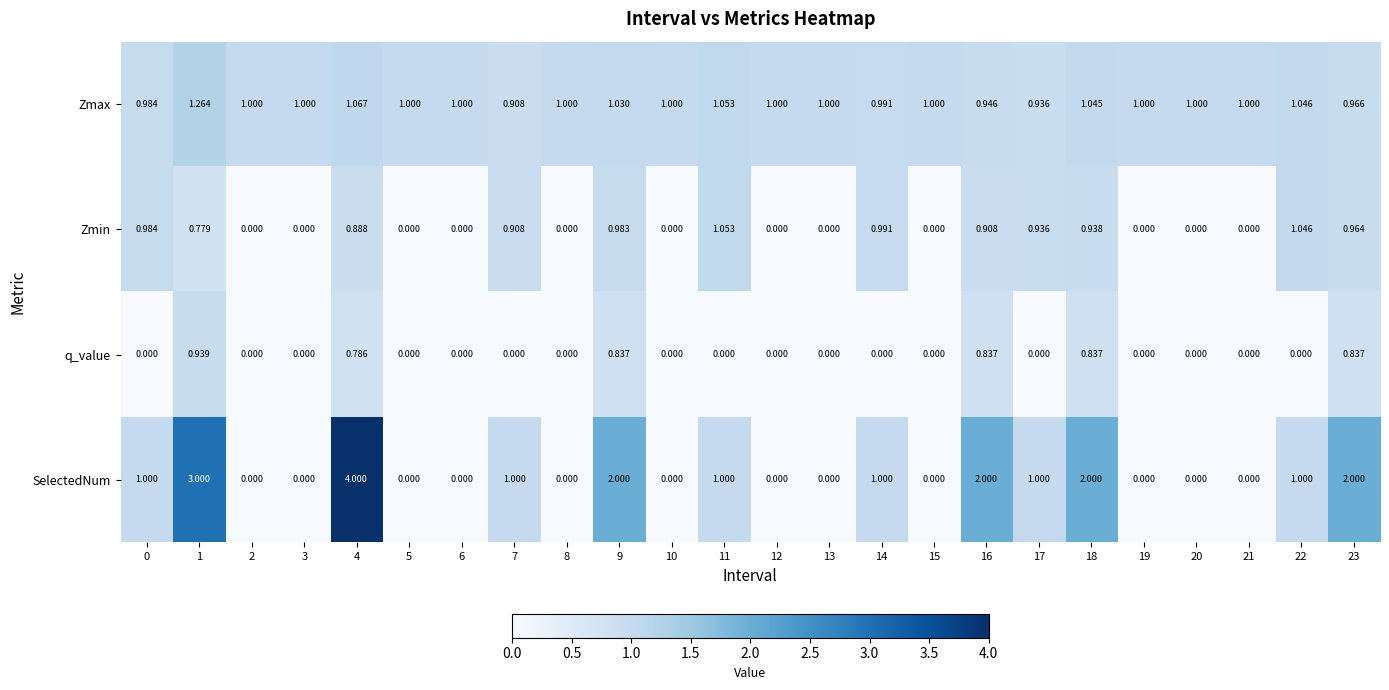

Which series has the largest total across all categories?

Zmax